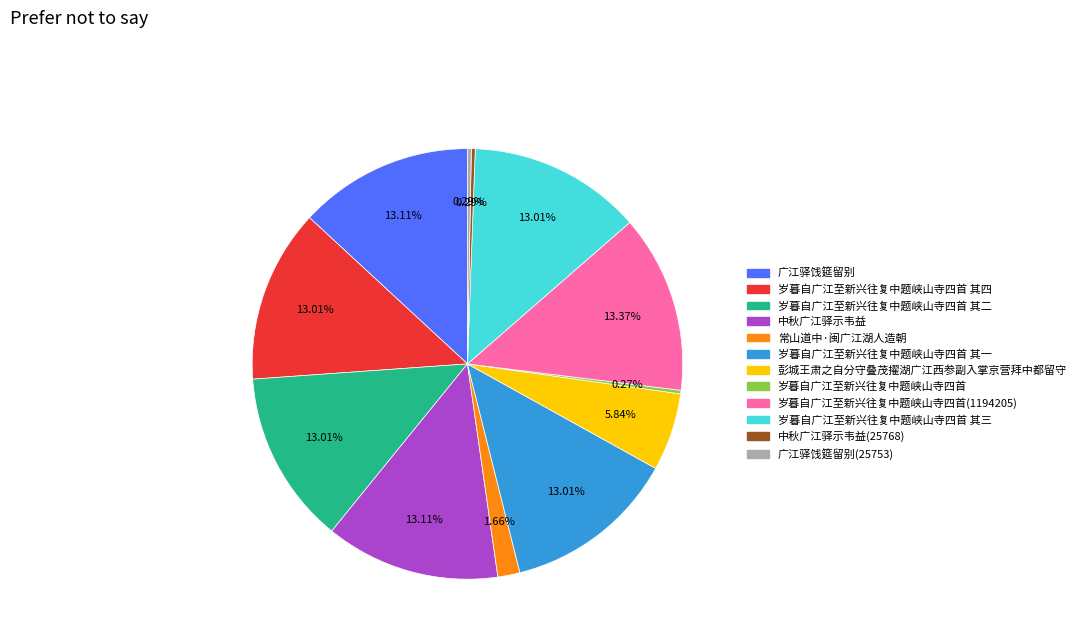

Is the sum of 中秋广江驿示韦益(25768) and 彭城王肃之自分守叠茂擢湖广江西参副入掌京营拜中都留守 greater than half?

No